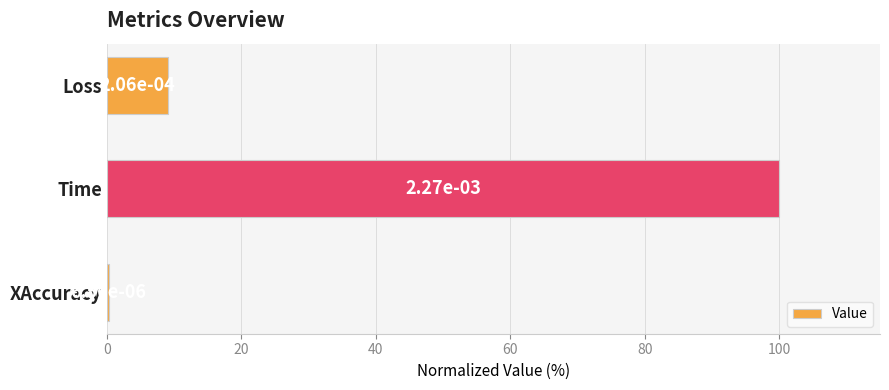

Are the bars horizontal?

Yes